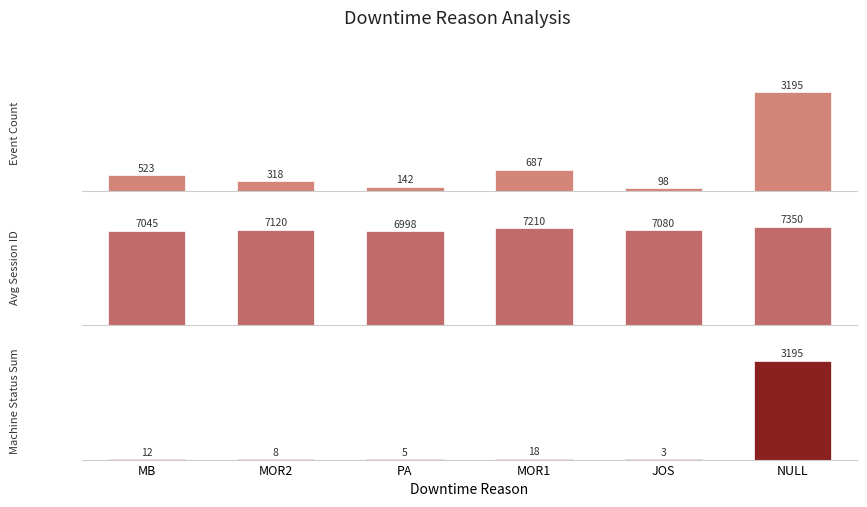

What is the total value across all series at JOS?

7181